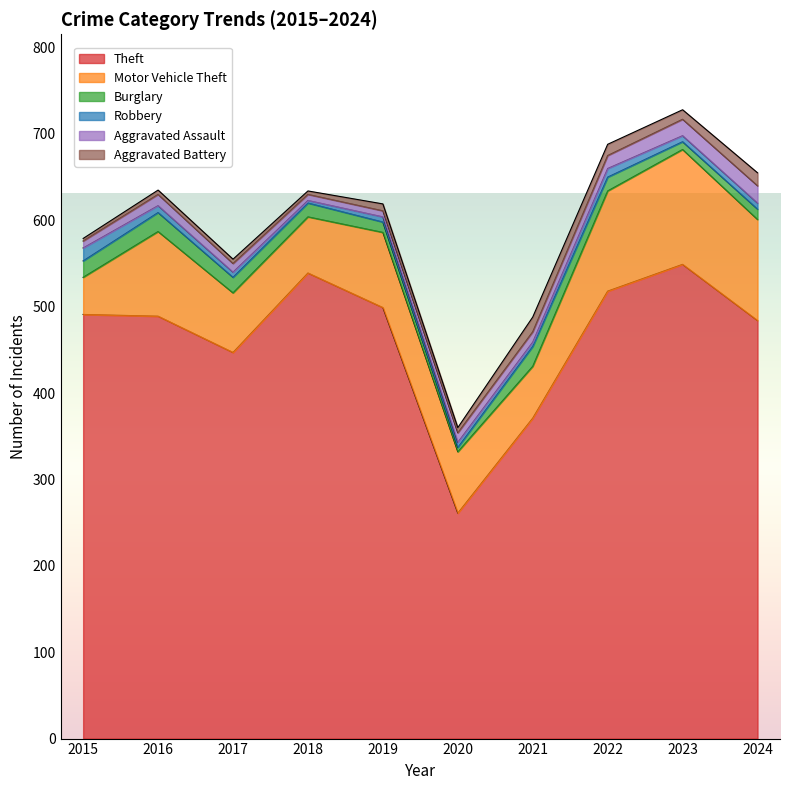

How many data points in Aggravated Assault are less than 12?

5